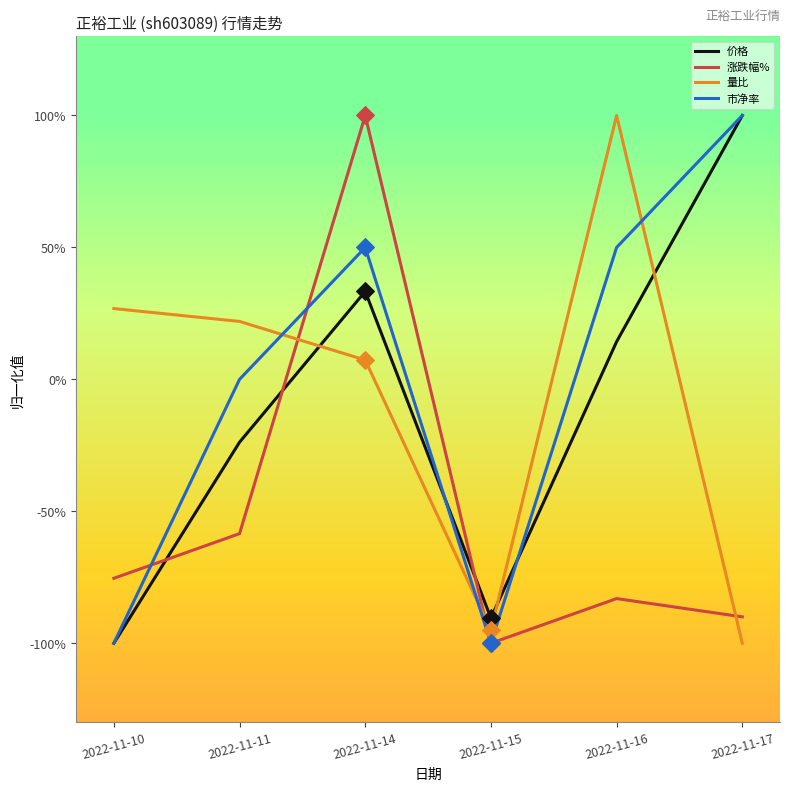

At which category is the sum across all series the highest?

2022-11-14